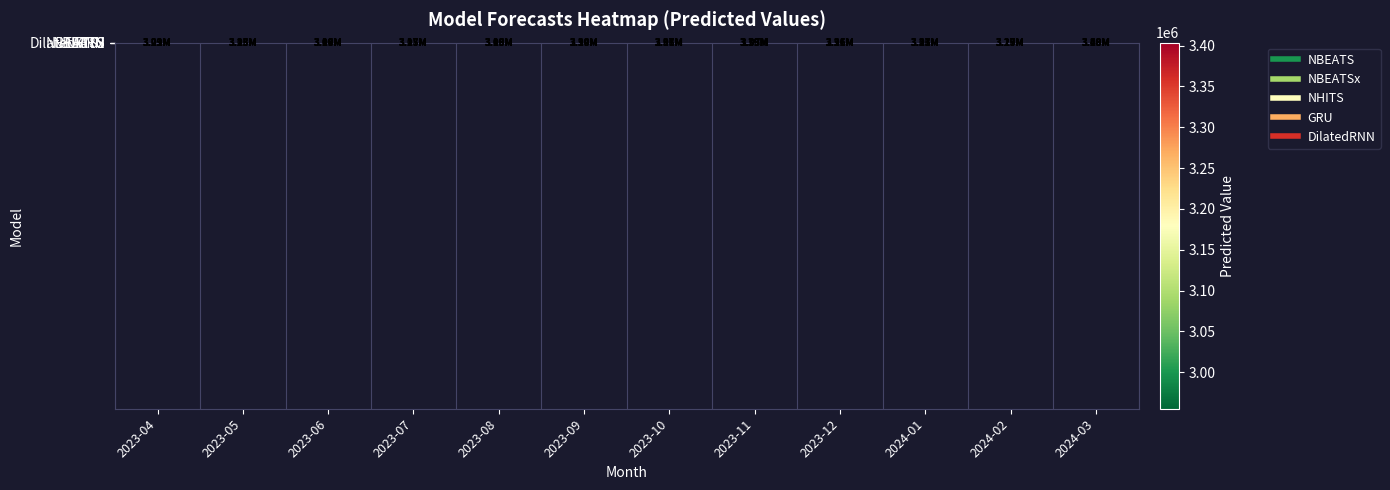

Which has a higher value, 2023-10 or 2024-03?

2024-03